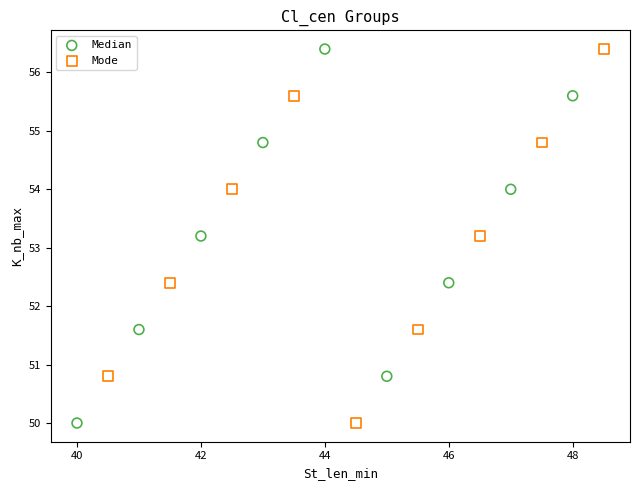

What are all the series names shown in the legend?

Median, Mode